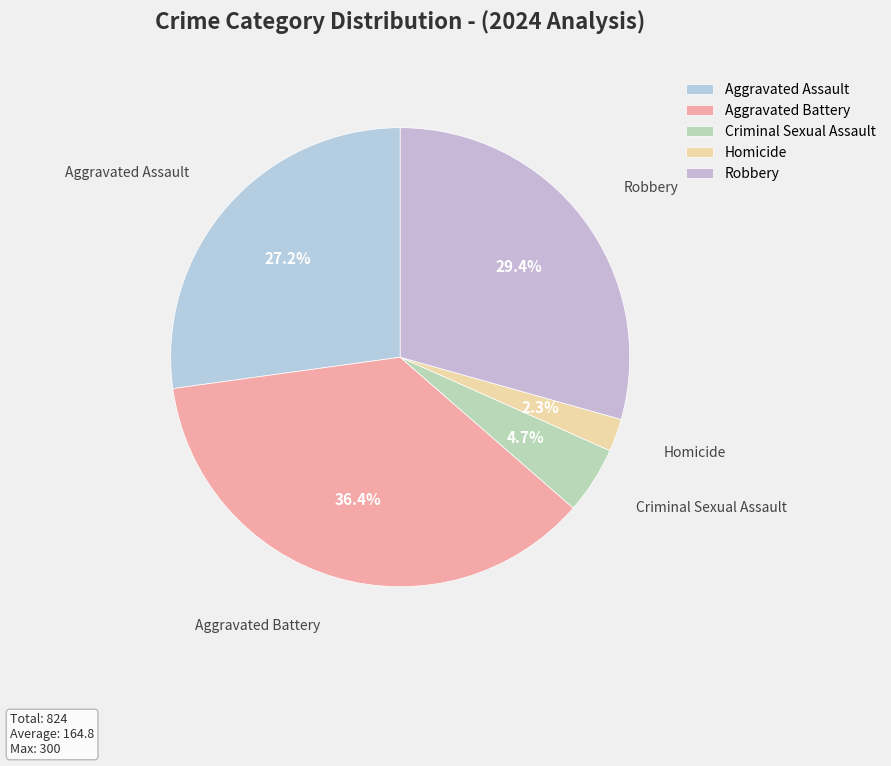

The Aggravated Assault slice represents 35% of the pie. True or false?

False